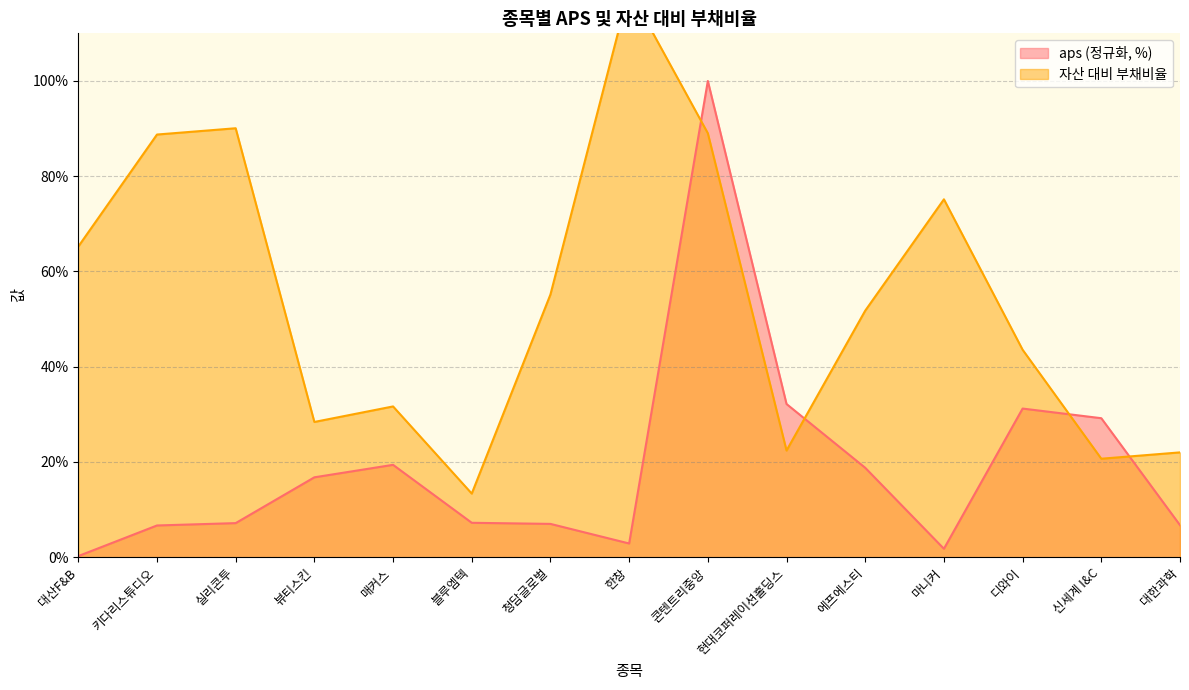

What is the label of the 6th point from the left?

블루엠텍